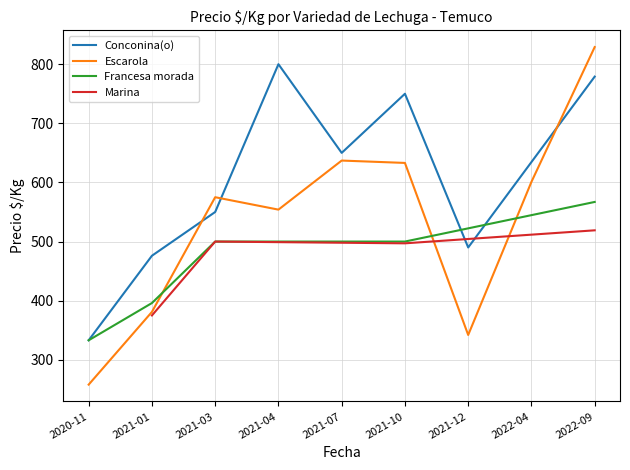

Which series has the widest spread of values?

Escarola